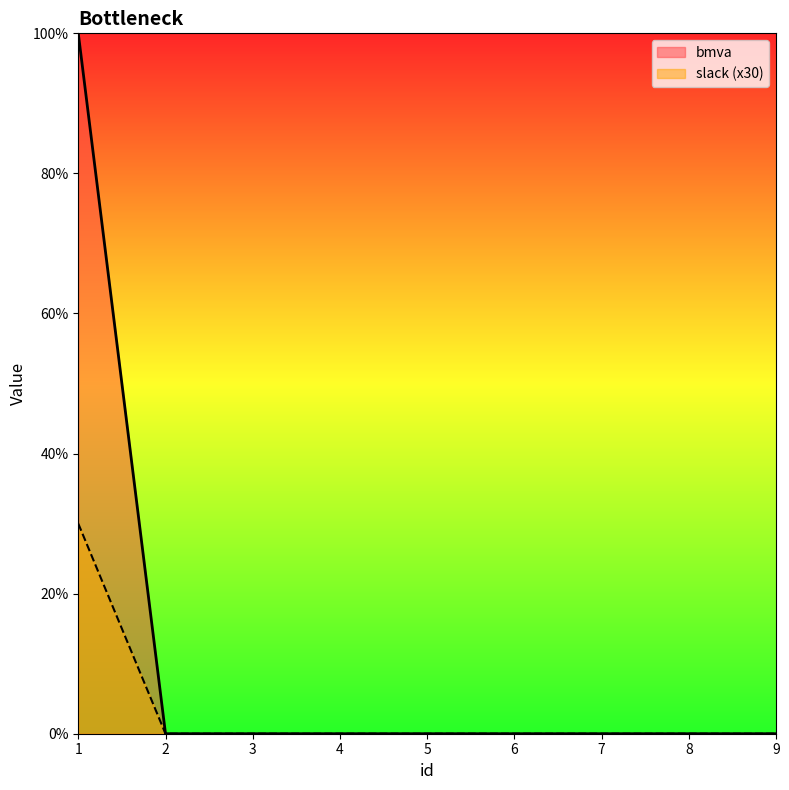

What is the difference between the maximum and second lowest values in the bmva series?

100